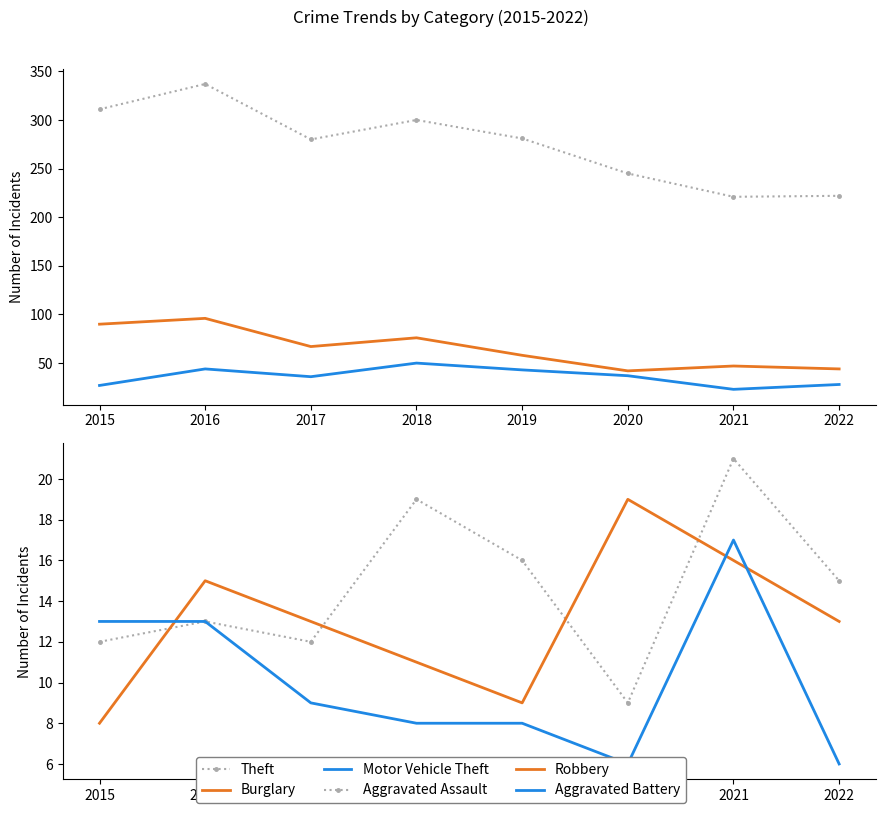

What is the approximate value of Robbery at 2018, to the nearest 10?

10